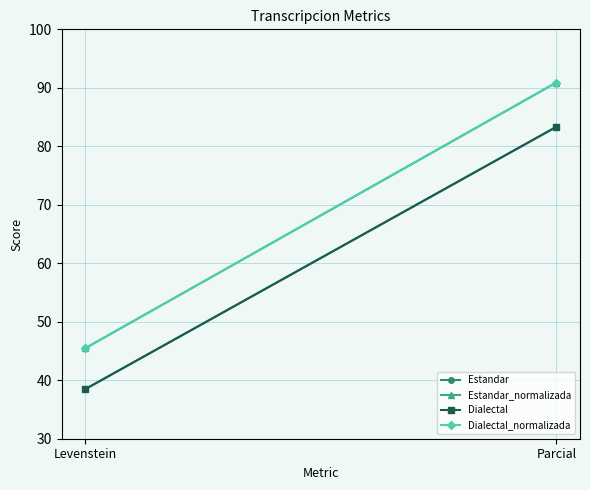

Which category has the lowest value in the Estandar_normalizada series?

Levenstein